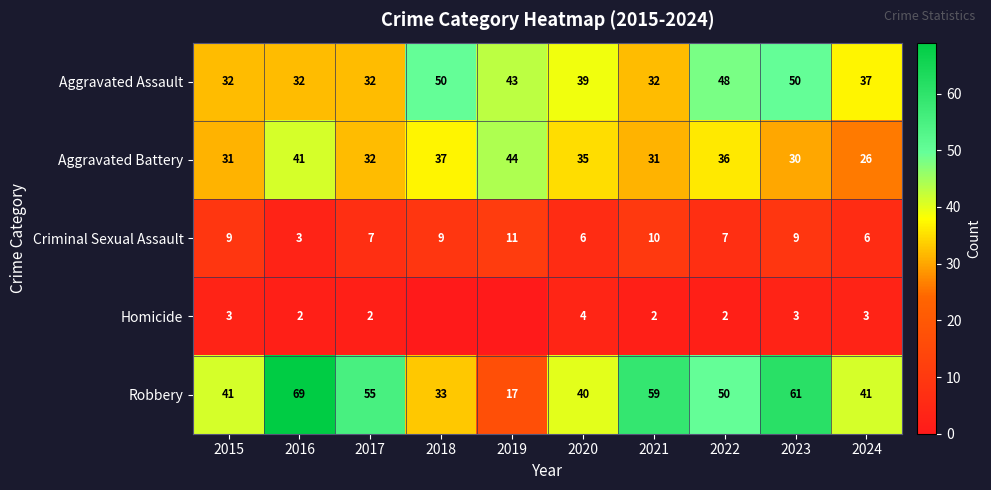

What is the total value across all series at 2024?

113